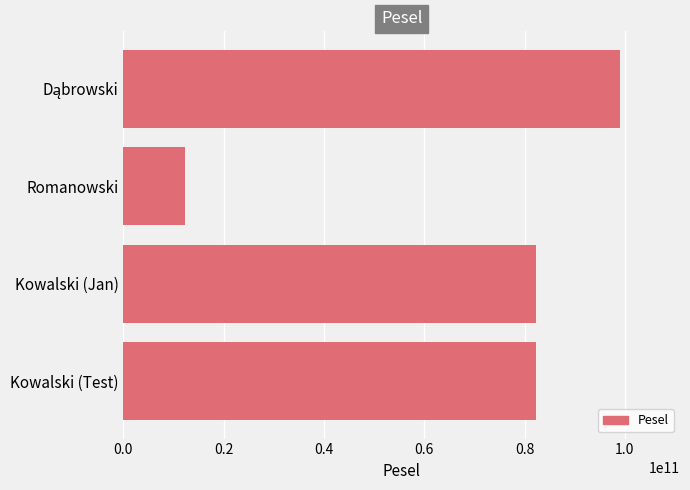

What is the sum of all values?

276124703071